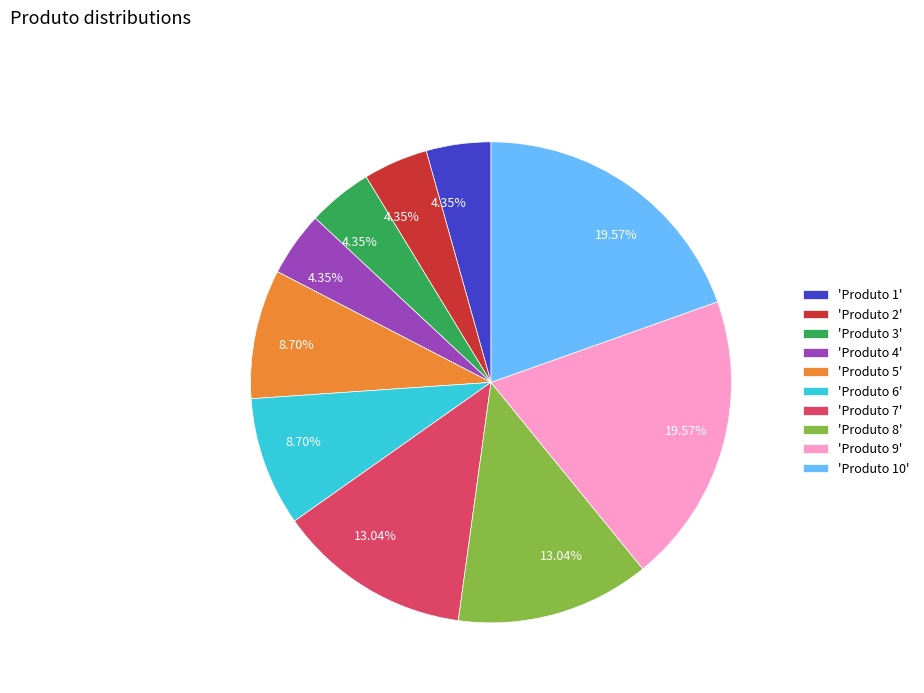

Does any single category account for the majority?

No